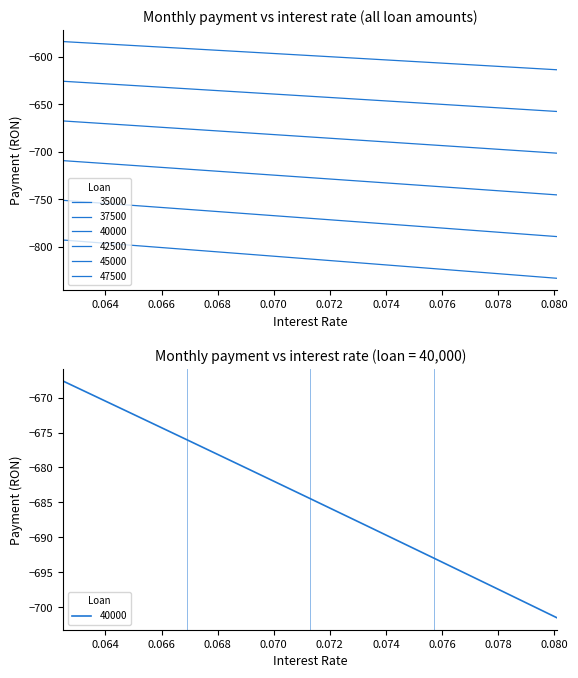

What is the value of the 35000 point at the 2nd from the left?

-587.8